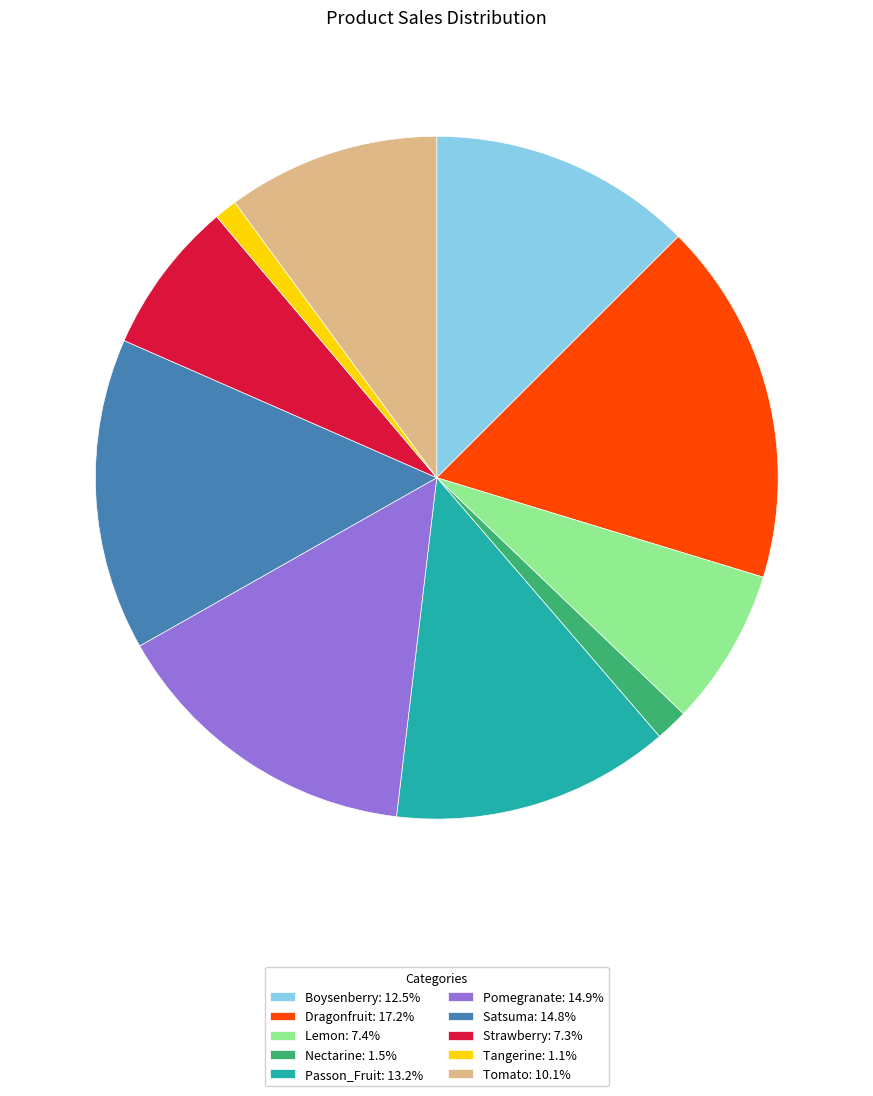

True or false: Lemon accounts for 21% of the total.

False